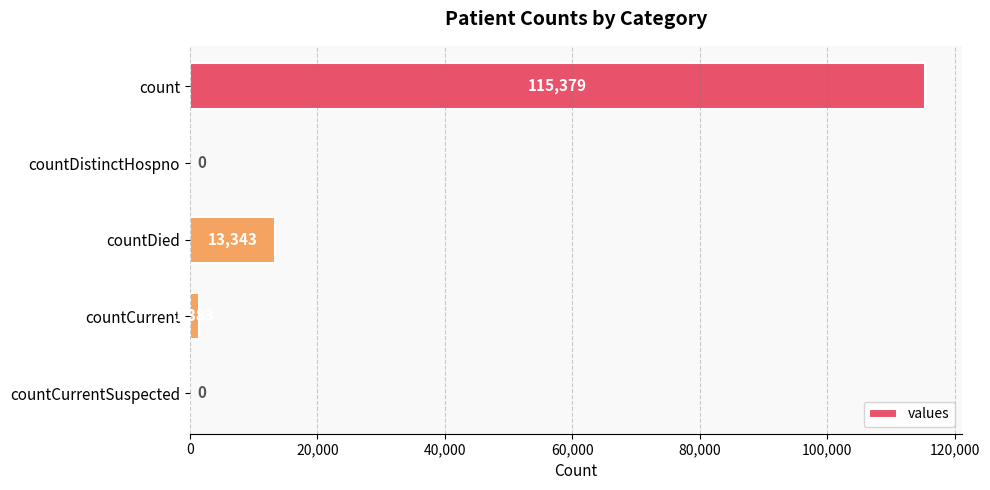

Are the bars horizontal?

Yes